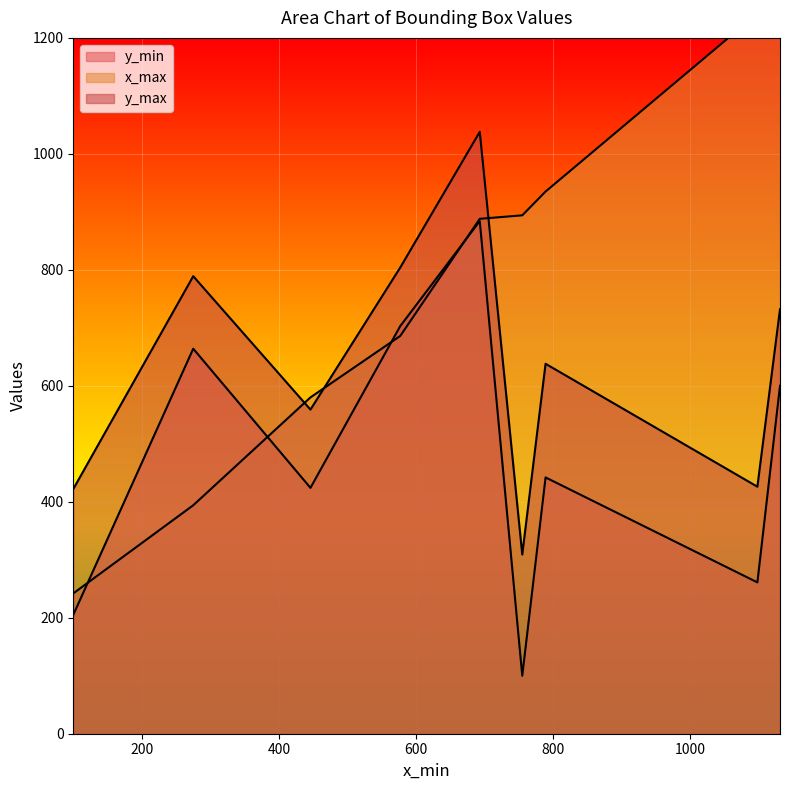

True or false: x_max and y_min cross at least once.

True